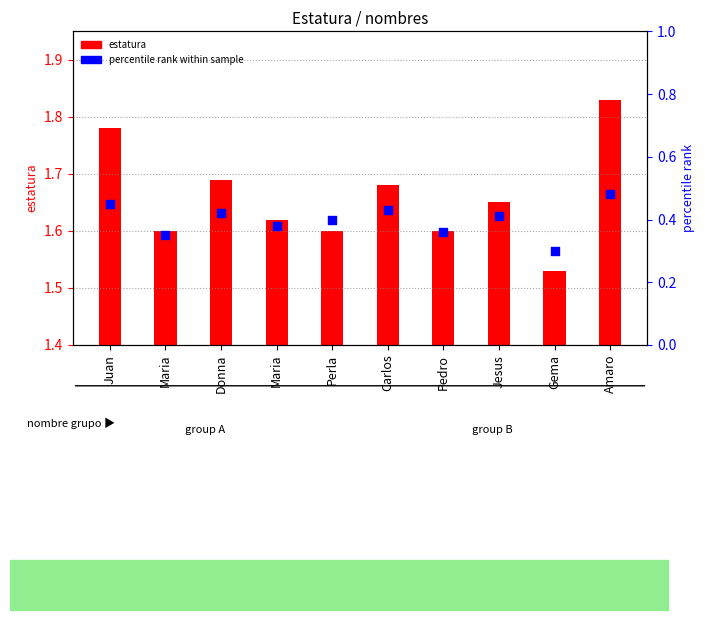

Which series has the largest total across all categories?

estatura